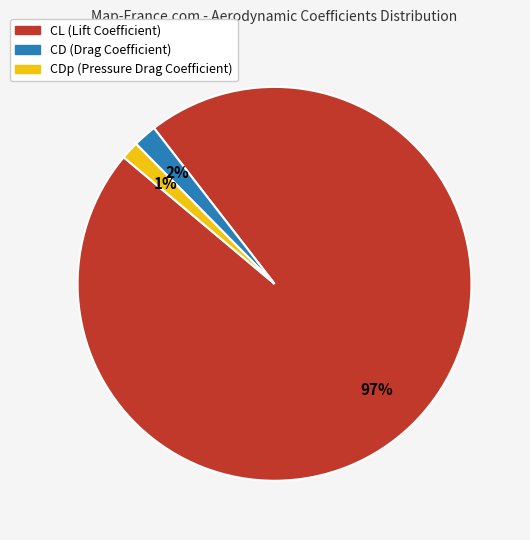

To the nearest percent, what is the average slice percentage?

33%